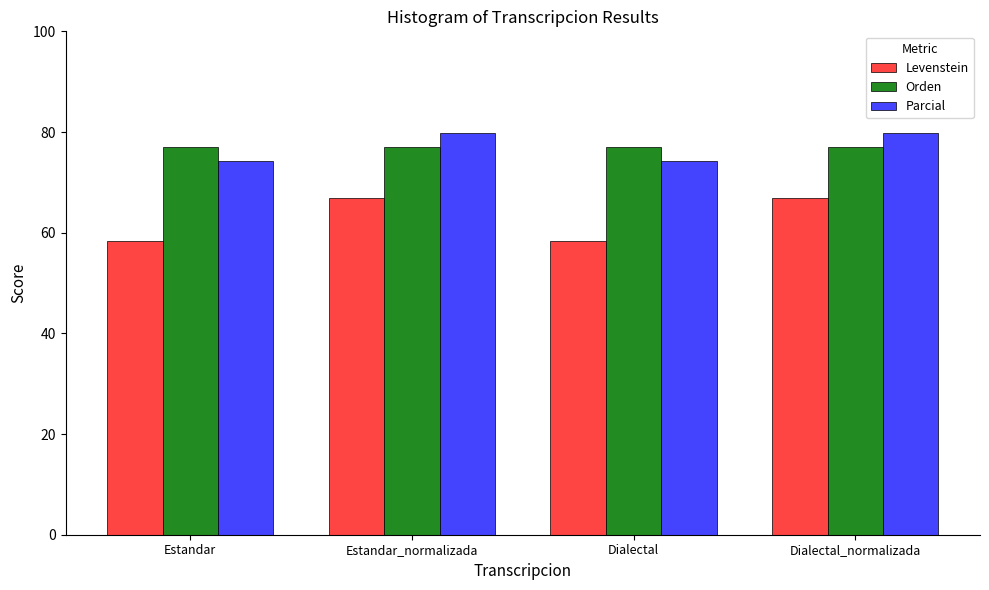

What is the difference between the maximum and minimum values in the Levenstein series?

8.6